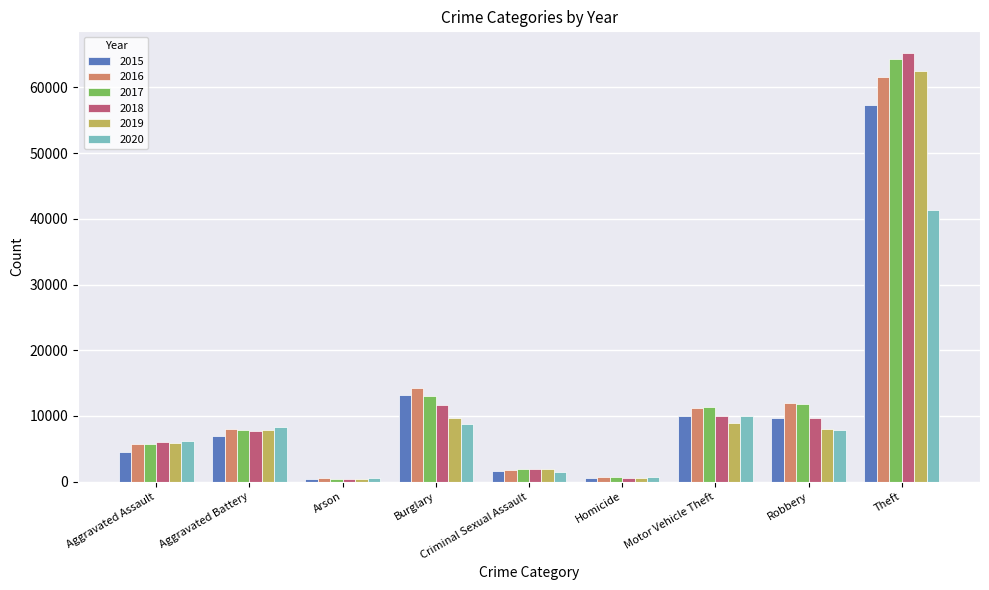

Does the chart contain any negative values?

No